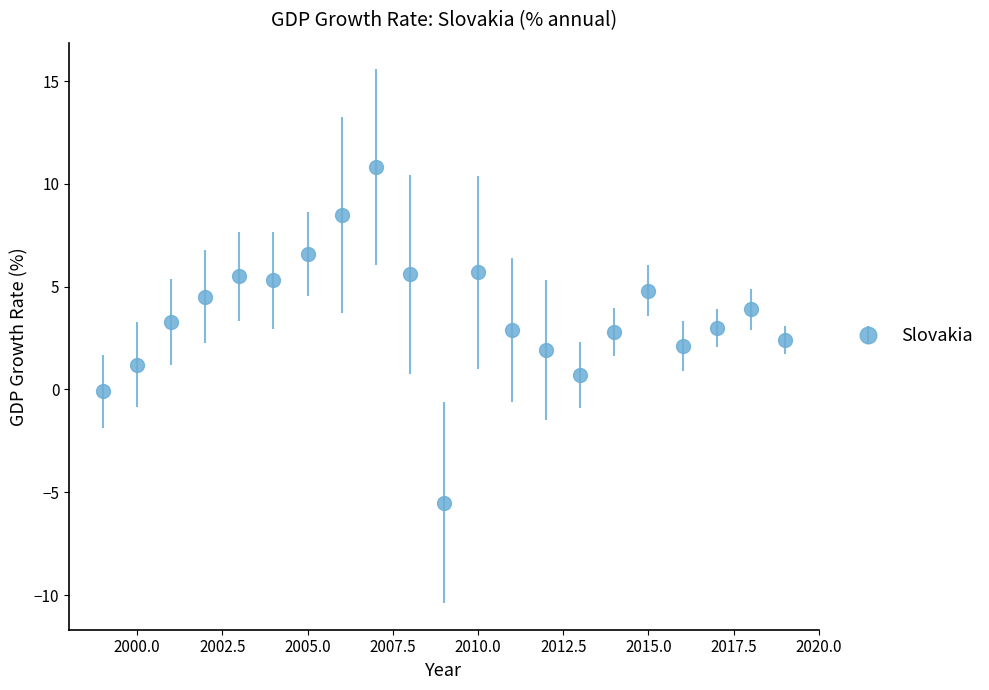

What is the value of the 18th point from the left?

2.1